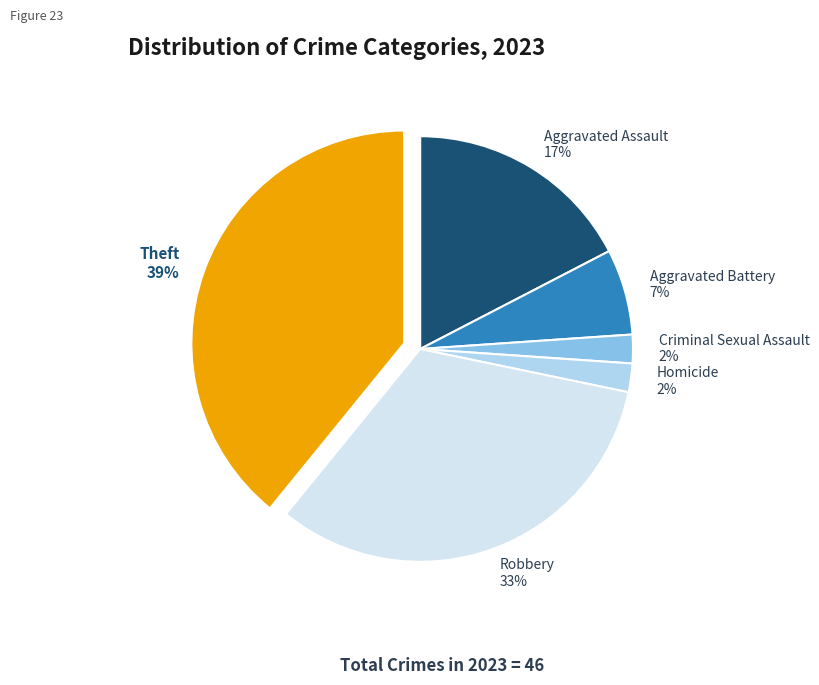

How many slices are in this pie chart?

6